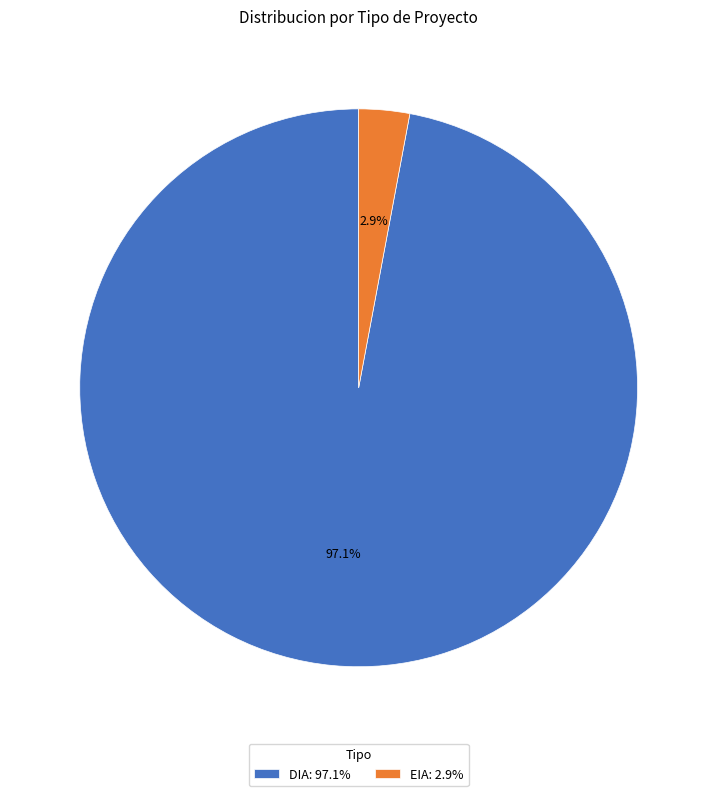

Which slice is the largest?

DIA